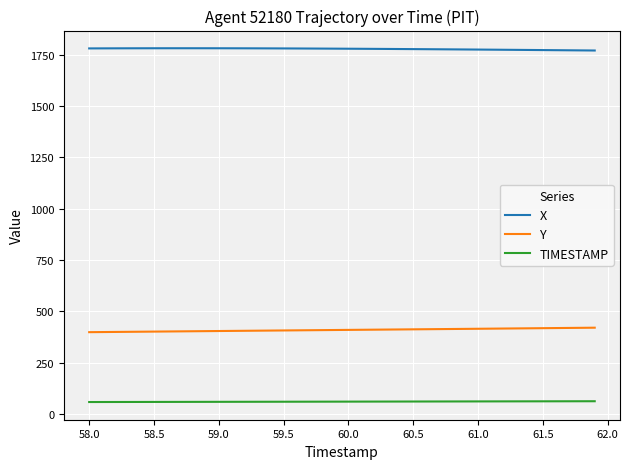

True or false: TIMESTAMP and X cross at least once.

False